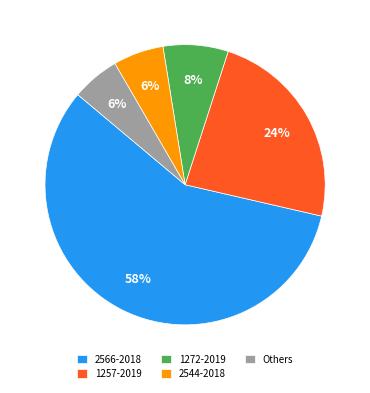

Do Others and 2566-2018 together represent more than half of the pie?

Yes